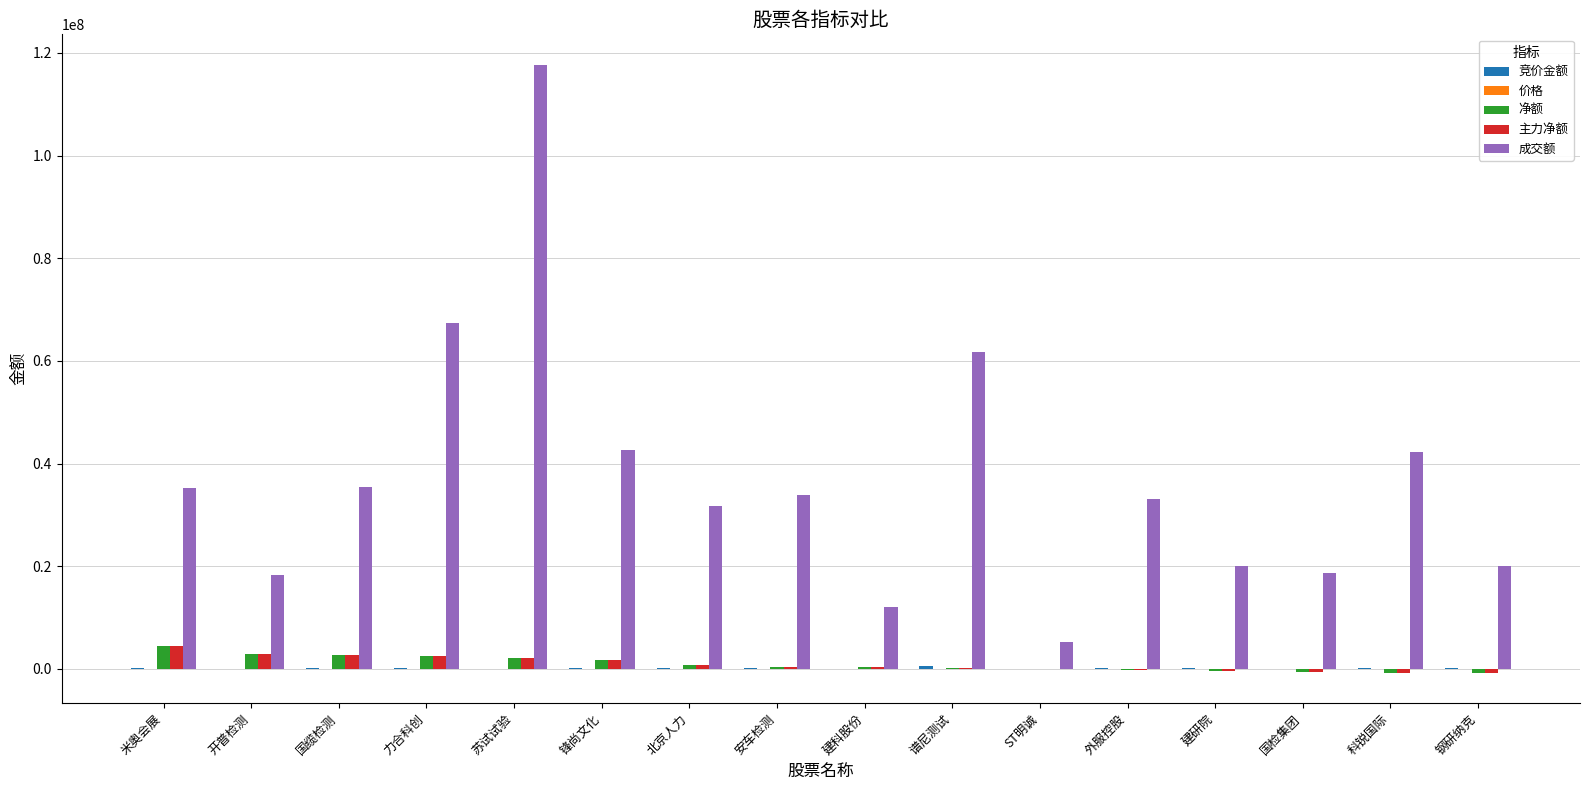

Which series changed the most between 力合科创 and ST明诚?

成交额